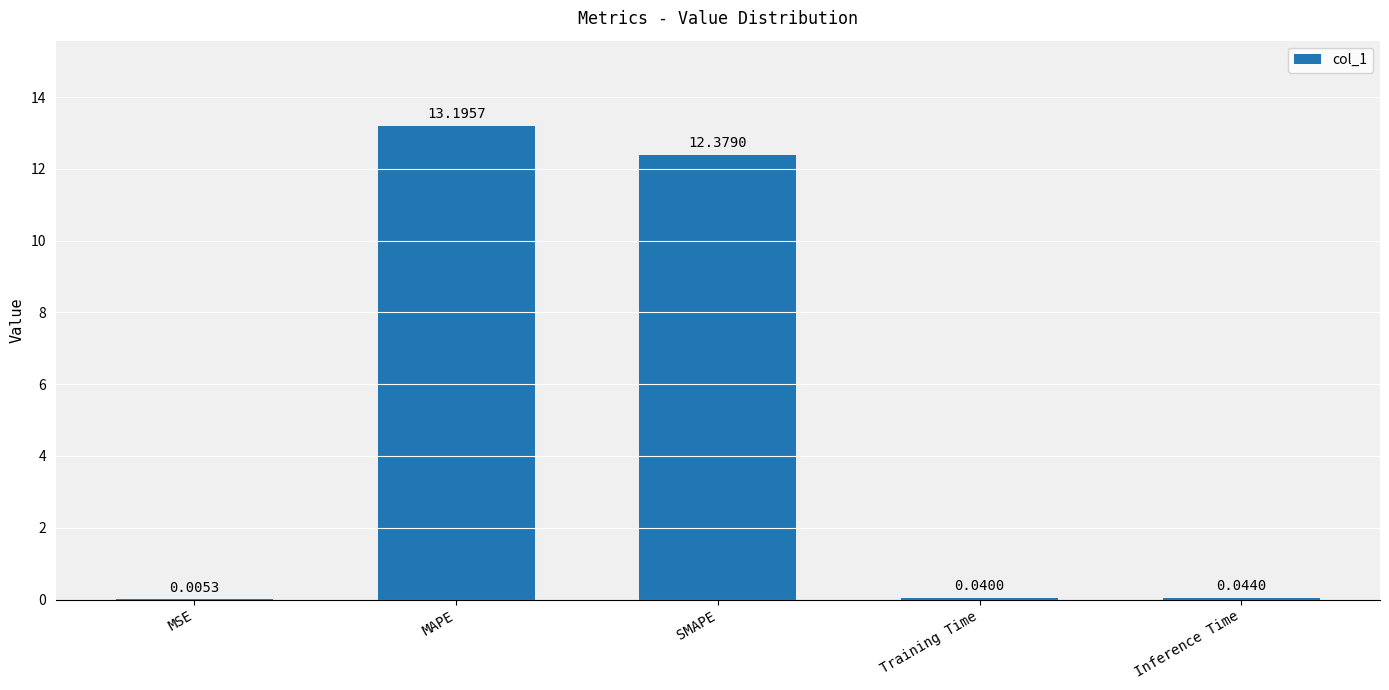

What is the change in value from MAPE to Training Time?

-13.2